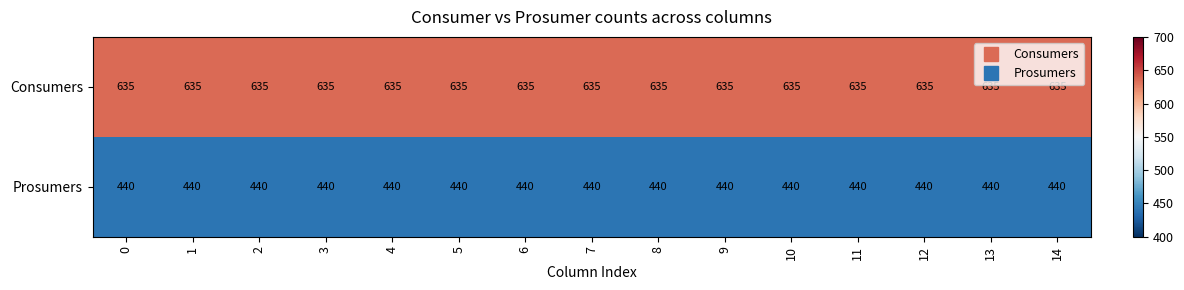

What is the difference between the highest and lowest values at 5?

195